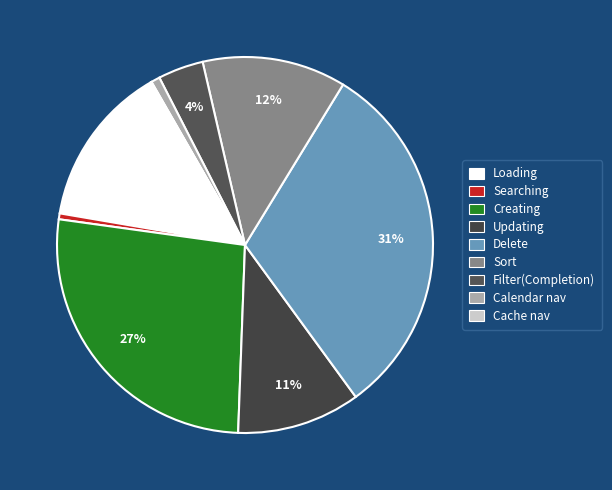

Which slice is the largest?

Delete